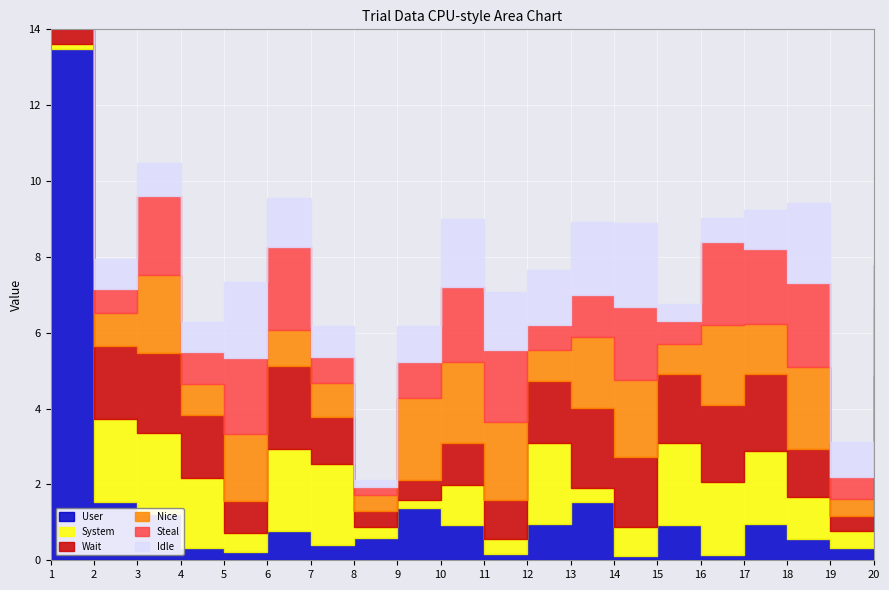

Reading left to right, list all the values displayed in this chart.

User: 1=13.5	2=1.5	3=1.2	4=0.3	5=0.2	6=0.8	7=0.4	8=0.6	9=1.4	10=0.9	11=0.2	12=1.0	13=1.5	14=0.1	15=0.9	16=0.1	17=0.9	18=0.6	19=0.3	20=0.7
System: 1=0.1	2=2.2	3=2.1	4=1.8	5=0.5	6=2.2	7=2.1	8=0.3	9=0.2	10=1.0	11=0.4	12=2.1	13=0.4	14=0.8	15=2.2	16=1.9	17=1.9	18=1.1	19=0.5	20=2.2
Wait: 1=0.8	2=1.9	3=2.1	4=1.7	5=0.8	6=2.2	7=1.2	8=0.4	9=0.5	10=1.1	11=1.0	12=1.6	13=2.1	14=1.9	15=1.8	16=2.0	17=2.0	18=1.3	19=0.4	20=2.0
Nice: 1=2.2	2=0.9	3=2.1	4=0.8	5=1.8	6=1.0	7=0.9	8=0.4	9=2.1	10=2.1	11=2.1	12=0.8	13=1.9	14=2.0	15=0.8	16=2.1	17=1.3	18=2.2	19=0.5	20=1.8
Steal: 1=1.8	2=0.6	3=2.1	4=0.8	5=2.0	6=2.2	7=0.7	8=0.2	9=1.0	10=2.0	11=1.9	12=0.7	13=1.1	14=1.9	15=0.6	16=2.2	17=2.0	18=2.2	19=0.6	20=1.1
Idle: 1=2.0	2=0.8	3=0.9	4=0.8	5=2.0	6=1.3	7=0.8	8=0.2	9=0.9	10=1.8	11=1.5	12=1.5	13=1.9	14=2.2	15=0.4	16=0.6	17=1.0	18=2.1	19=0.9	20=0.7